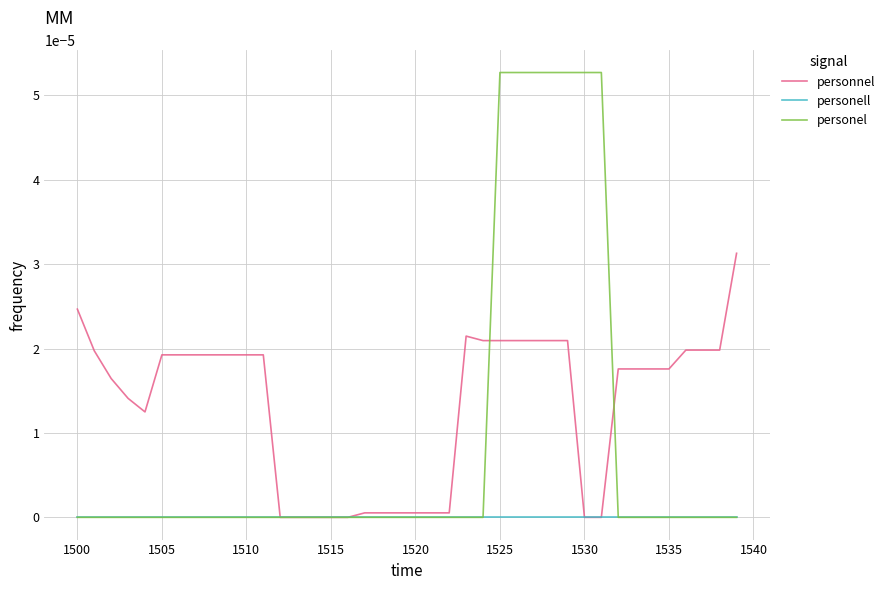

Which series has the largest total across all categories?

personnel